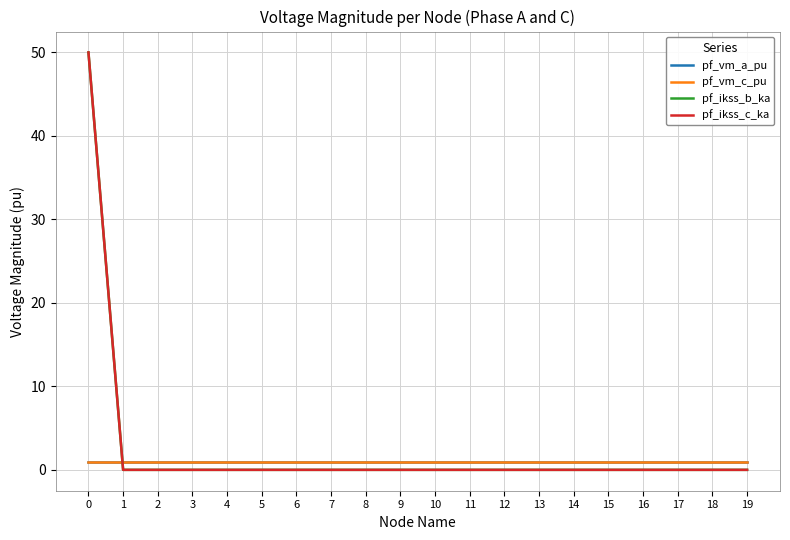

Reading left to right, extract all data points from this chart.

pf_vm_a_pu: 0=1.0	1=1.0	2=1.0	3=1.0	4=1.0	5=1.0	6=1.0	7=1.0	8=1.0	9=1.0	10=1.0	11=1.0	12=1.0	13=1.0	14=1.0	15=1.0	16=1.0	17=1.0	18=1.0	19=1.0
pf_vm_c_pu: 0=1.0	1=1.0	2=1.0	3=1.0	4=1.0	5=1.0	6=1.0	7=1.0	8=1.0	9=1.0	10=1.0	11=1.0	12=1.0	13=1.0	14=1.0	15=1.0	16=1.0	17=1.0	18=1.0	19=1.0
pf_ikss_b_ka: 0=50.0	1=0.0	2=0.0	3=0.0	4=0.0	5=0.0	6=0.0	7=0.0	8=0.0	9=0.0	10=0.0	11=0.0	12=0.0	13=0.0	14=0.0	15=0.0	16=0.0	17=0.0	18=0.0	19=0.0
pf_ikss_c_ka: 0=50.0	1=0.0	2=0.0	3=0.0	4=0.0	5=0.0	6=0.0	7=0.0	8=0.0	9=0.0	10=0.0	11=0.0	12=0.0	13=0.0	14=0.0	15=0.0	16=0.0	17=0.0	18=0.0	19=0.0